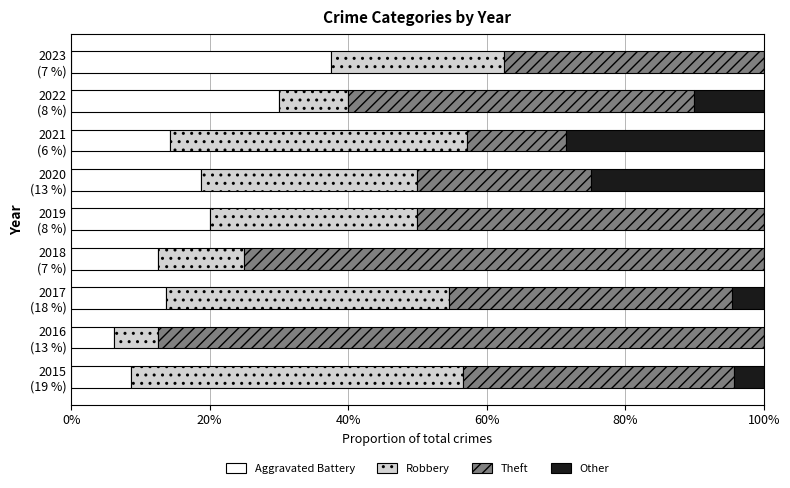

What is the highest value of the Aggravated Battery series?

37.5